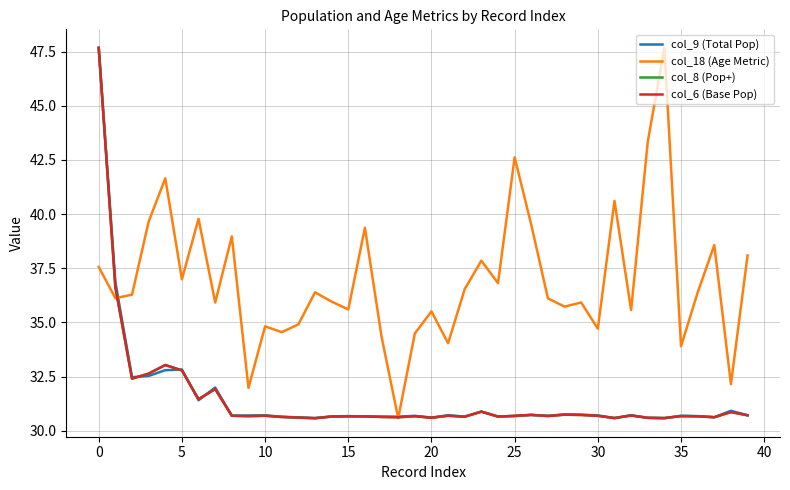

Which series has the largest total across all categories?

col_18 (Age Metric)